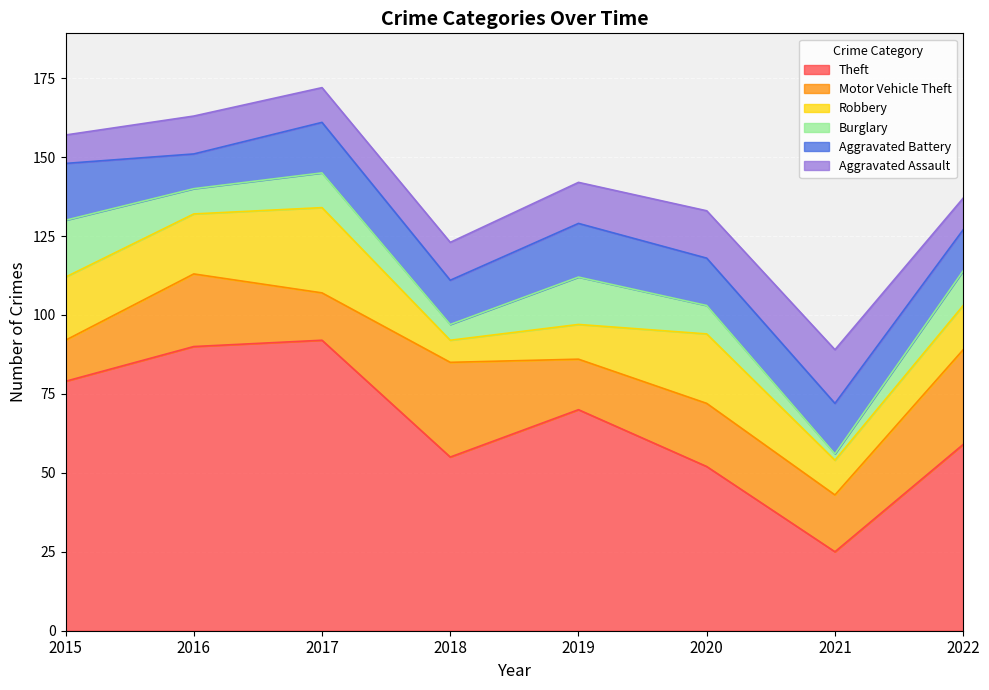

After their last crossing, which series has the higher values: Burglary or Robbery?

Robbery